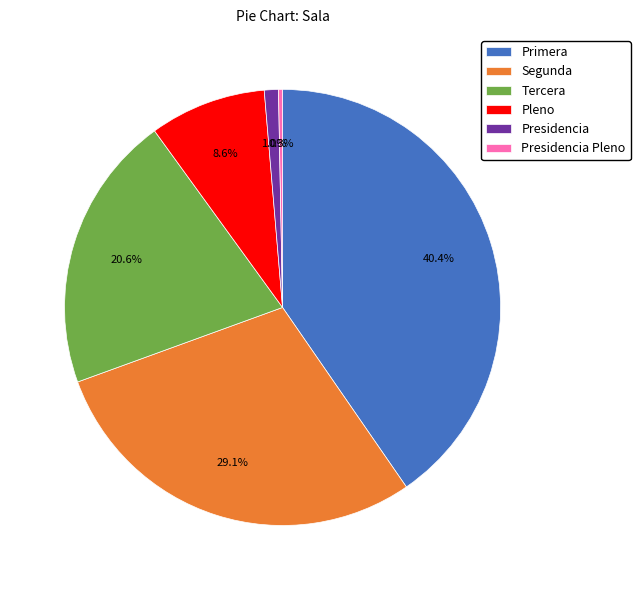

The Primera slice represents 40% of the pie. True or false?

True